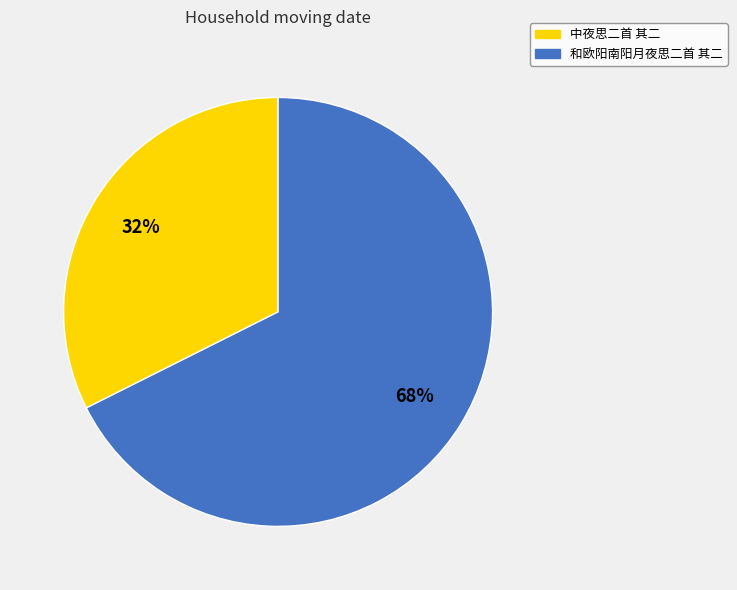

To the nearest percent, what is the average slice percentage?

50%